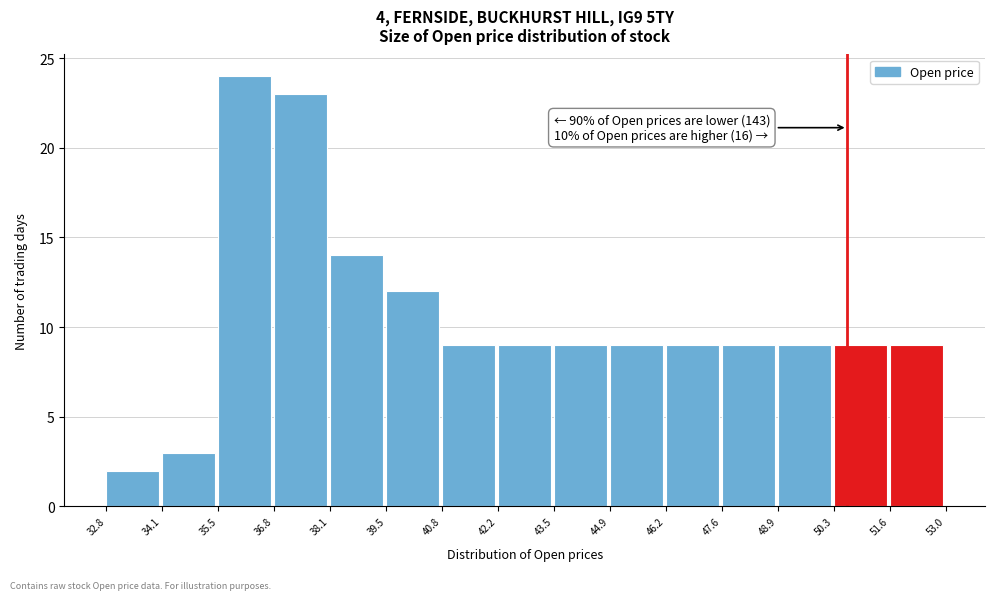

Which range on the x-axis has the tallest bar?

35.5 to 36.8